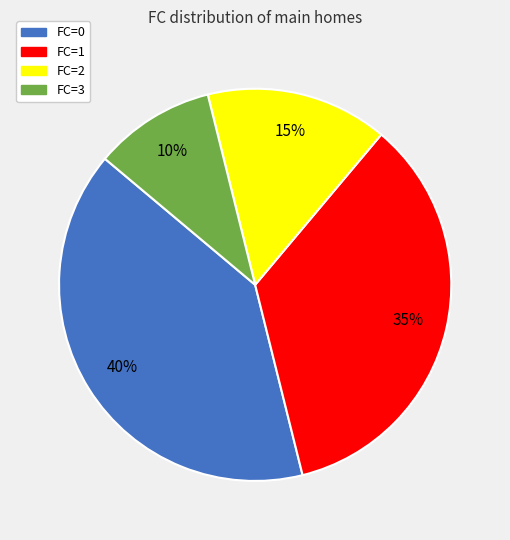

Is the sum of FC=3 and FC=2 greater than half?

No